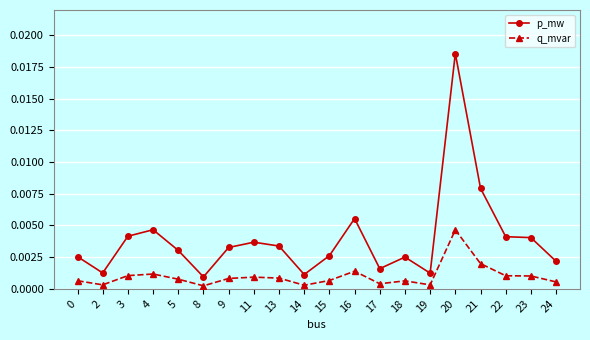

Between 0 and 21, which series saw the biggest shift?

p_mw